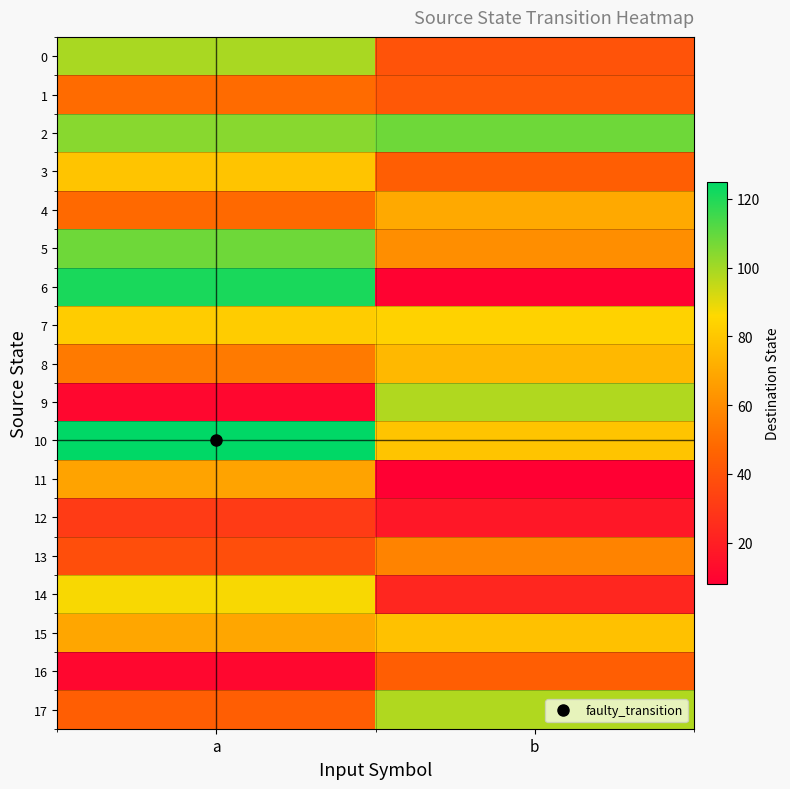

Reading left to right, extract all data points from this chart.

0: a=99	b=40
1: a=49	b=42
2: a=104	b=108
3: a=79	b=44
4: a=48	b=70
5: a=108	b=61
6: a=121	b=9
7: a=82	b=84
8: a=54	b=75
9: a=11	b=98
10: a=125	b=79
11: a=68	b=8
12: a=31	b=17
13: a=38	b=57
14: a=87	b=23
15: a=69	b=78
16: a=11	b=44
17: a=44	b=98